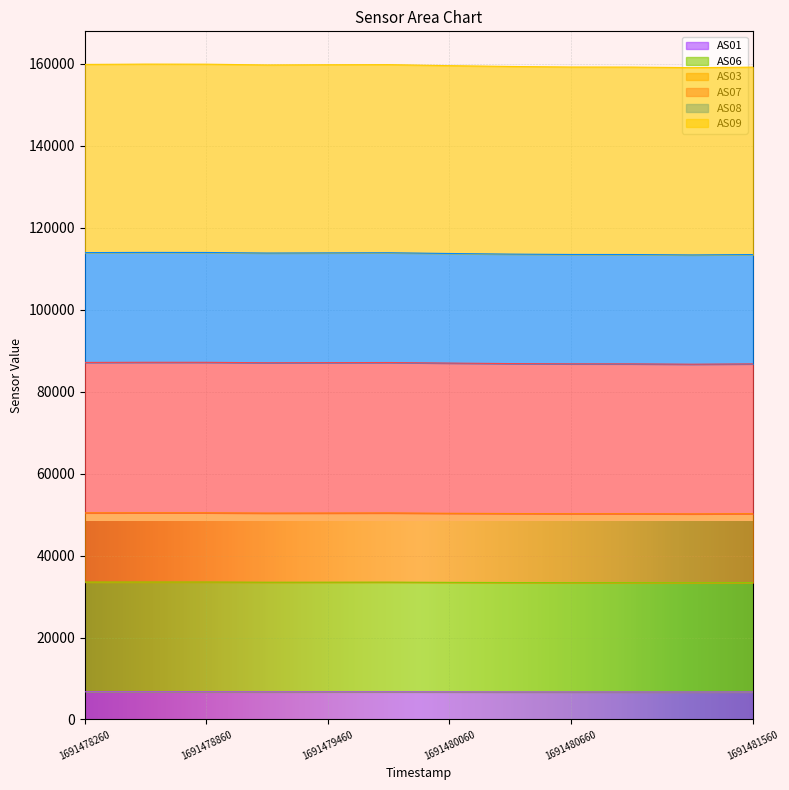

What is the minimum value for AS01?

6706